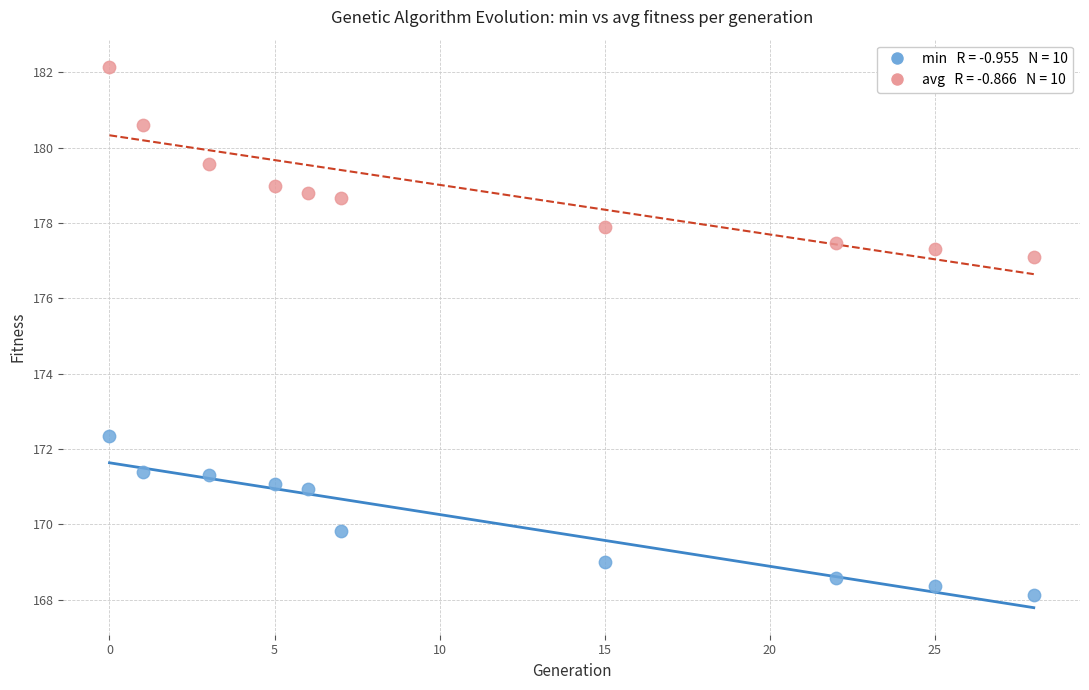

Across all series, what Y value is closest to 175?

177.1